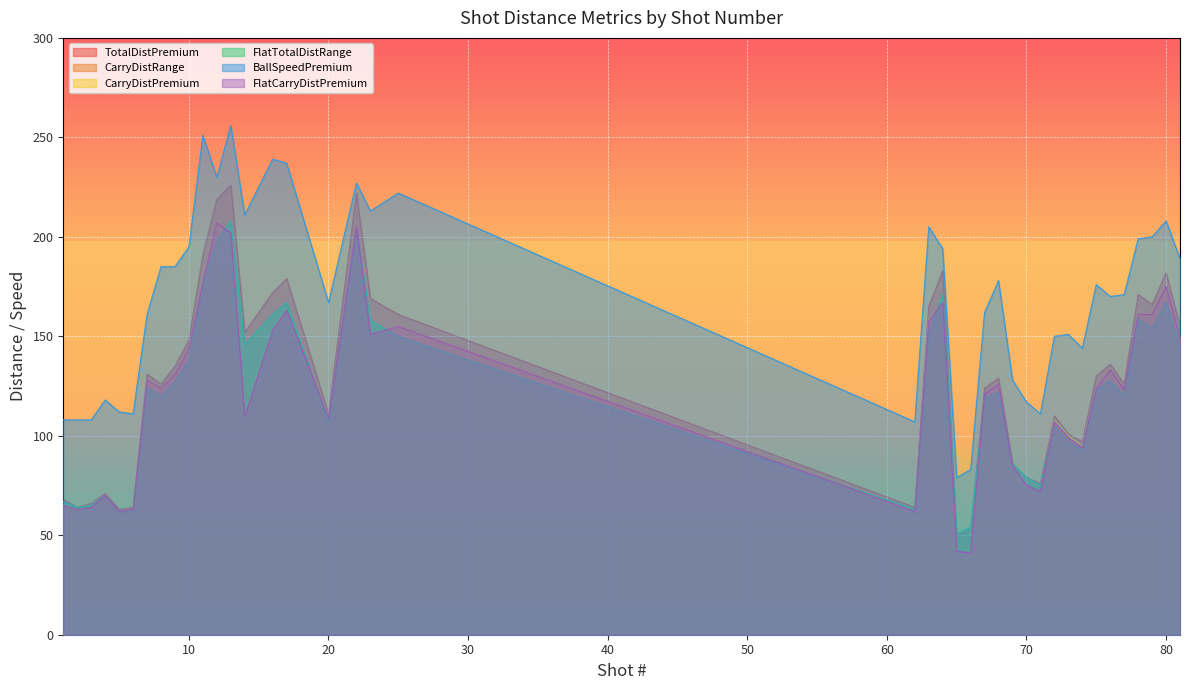

How many interior local peaks does the FlatCarryDistPremium series have?

11